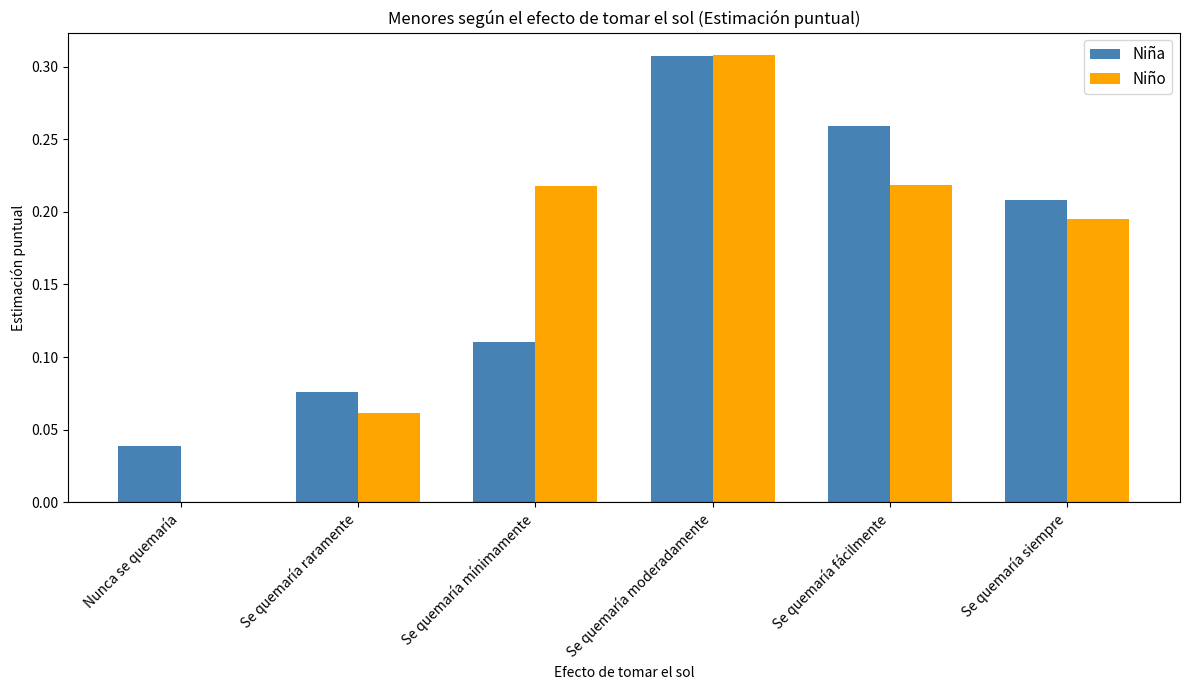

Is it true that Niño equals -0.1 at Nunca se quemaría?

False